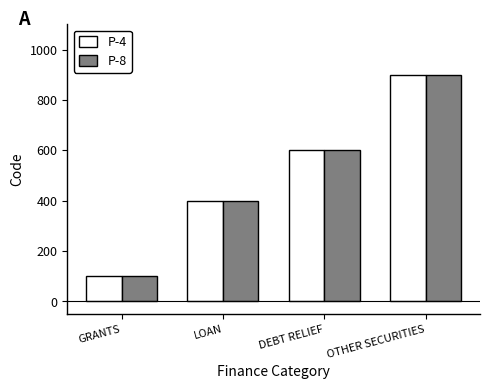

List the labels in order of P-8 value, largest first.

OTHER SECURITIES, DEBT RELIEF, LOAN, GRANTS